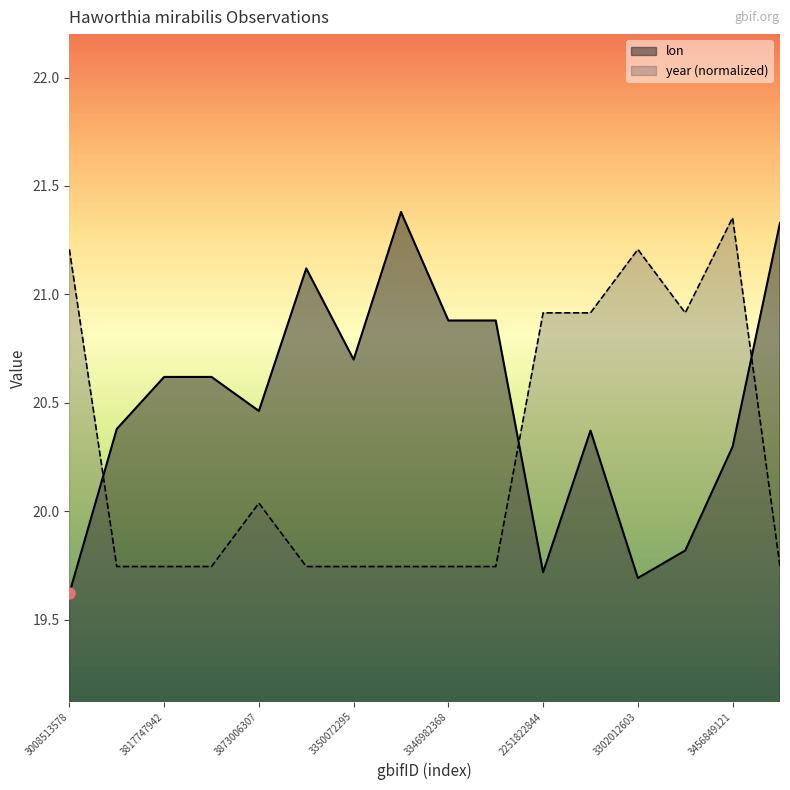

Does the chart have visible grid lines?

No